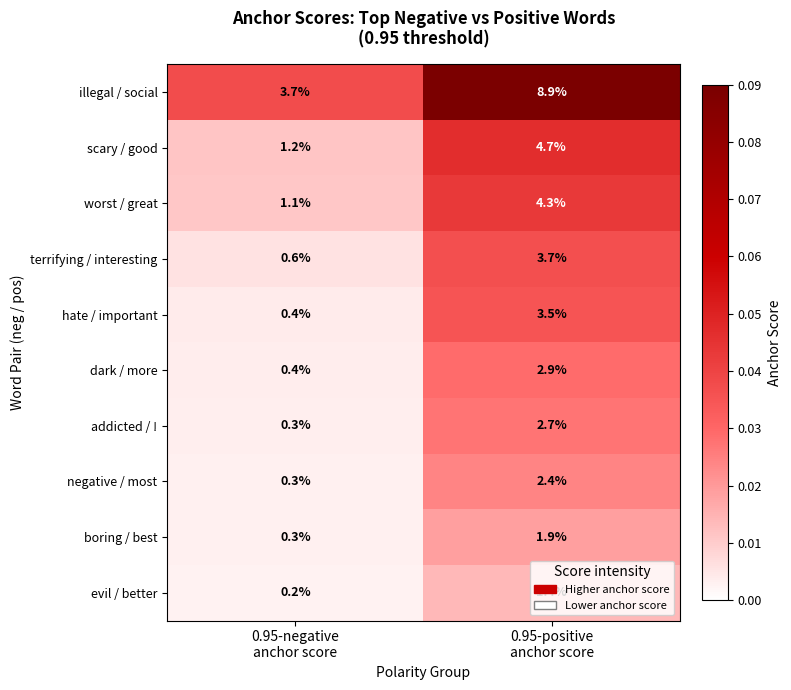

List the series in order of their peak value, highest first.

illegal / social, scary / good, worst / great, terrifying / interesting, hate / important, dark / more, addicted / !, negative / most, boring / best, evil / better